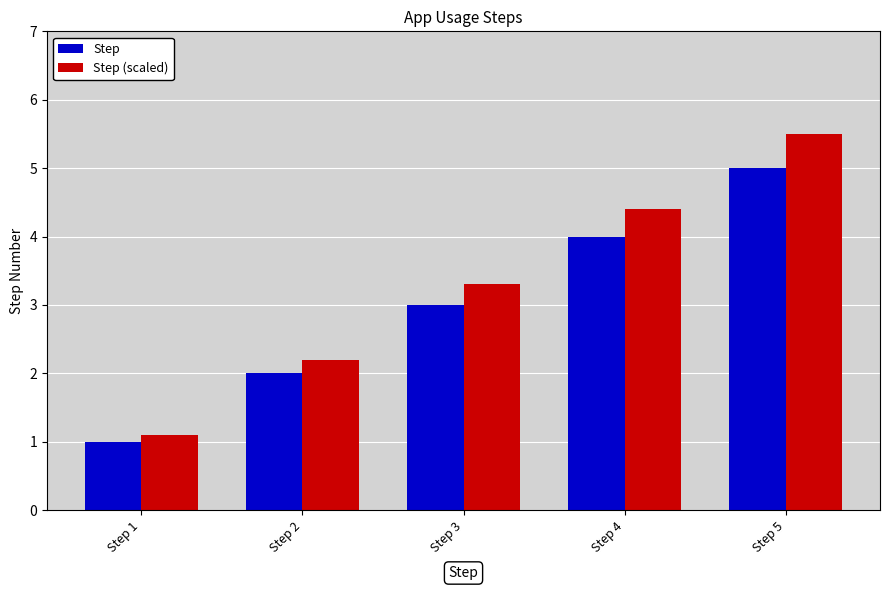

Rank the series by their average value, from lowest to highest.

Step, Step (scaled)